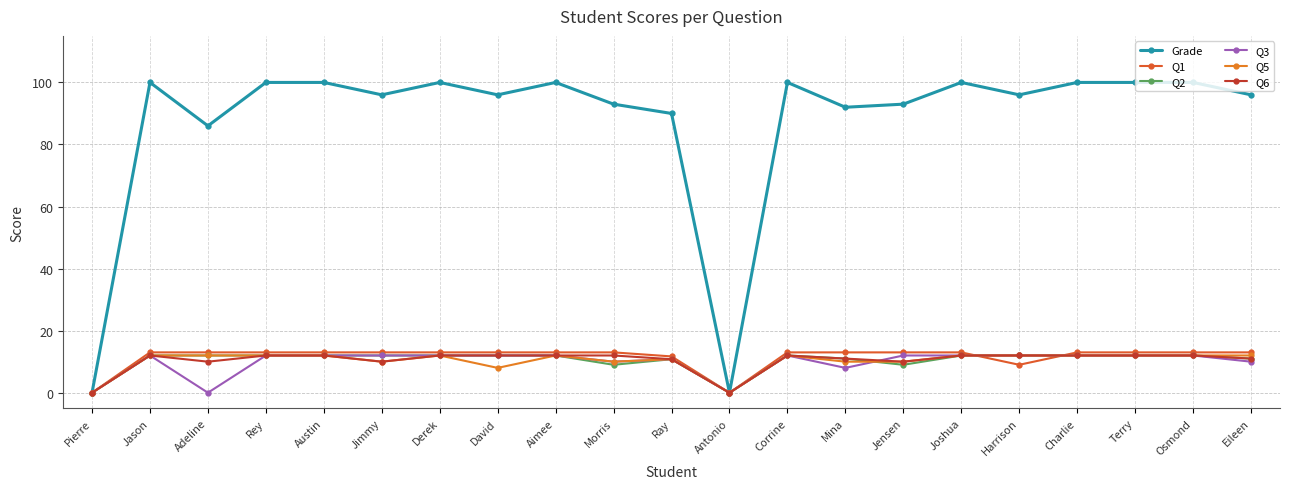

Does the chart have visible grid lines?

Yes